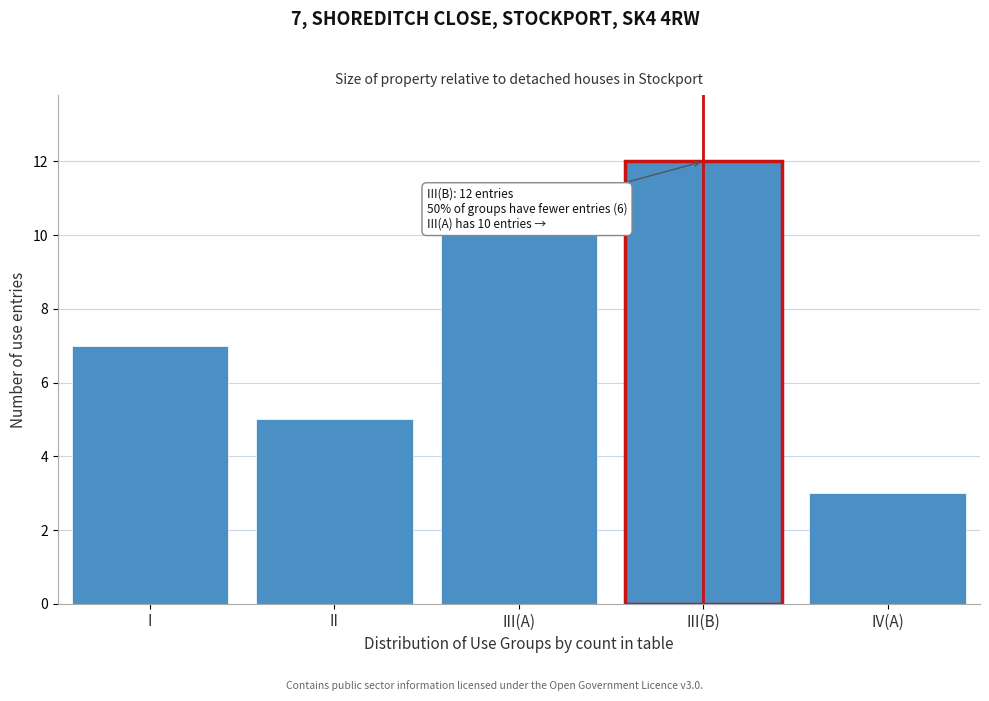

Reading right to left, transcribe all the data shown in this chart.

IV(A)=3	III(B)=12	III(A)=10	II=5	I=7